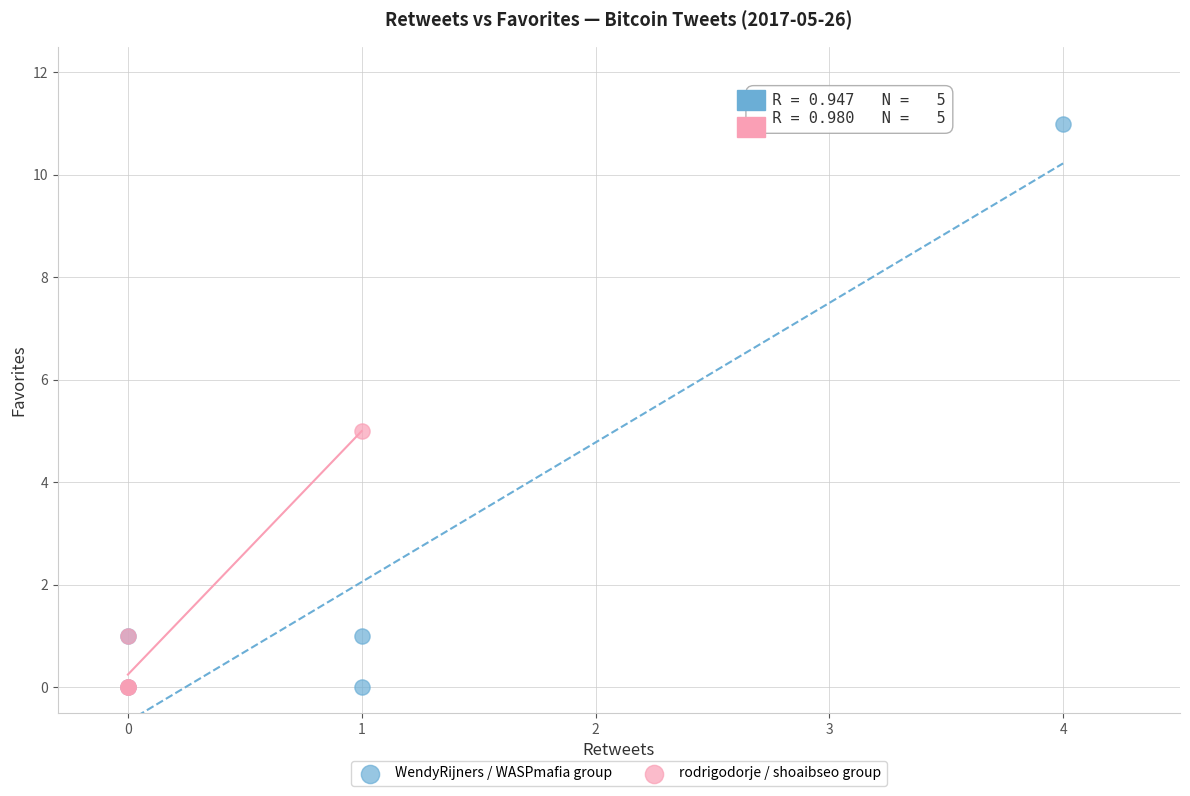

Which series contains the highest Y value?

WendyRijners / WASPmafia group